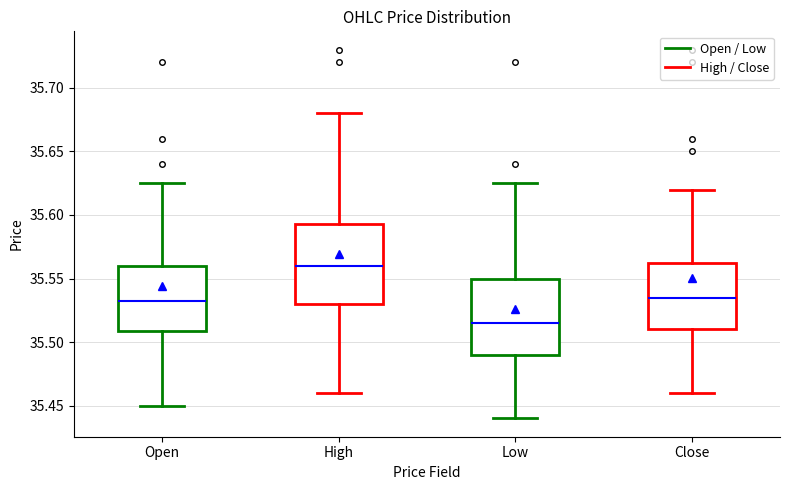

Where is the lower edge of the box for Close on the y-axis? The values are not printed on the chart, so give them approximately, as read against the axis.

35.510